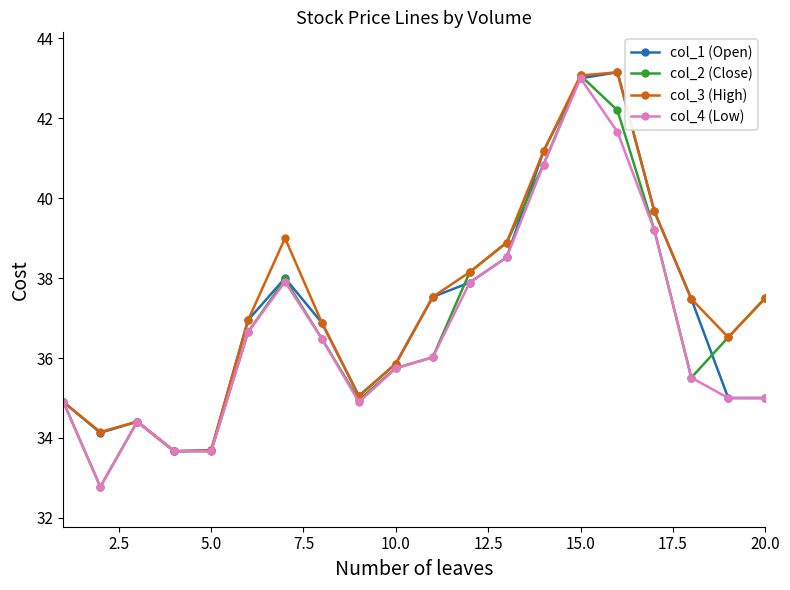

At how many categories does at least one series exceed 34?

18